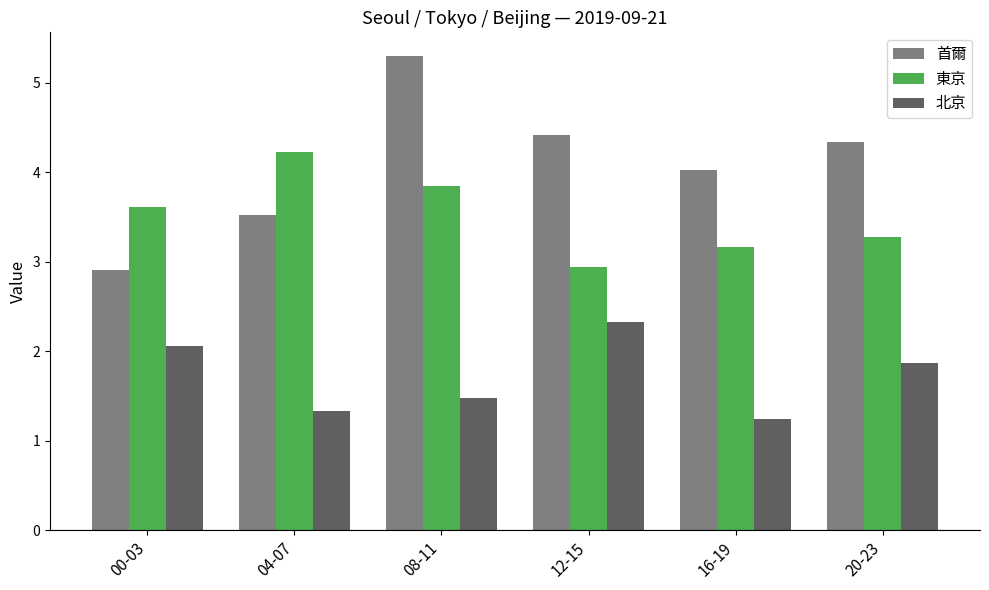

Which series has the widest spread of values?

首爾